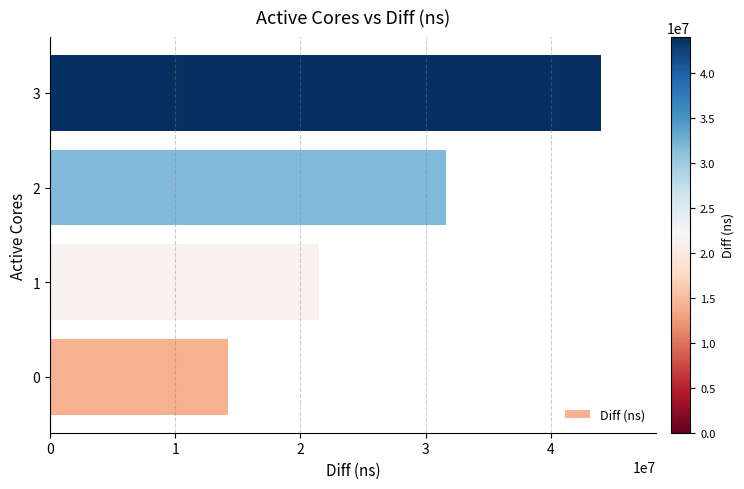

Which has a higher value, 3 or 0?

3